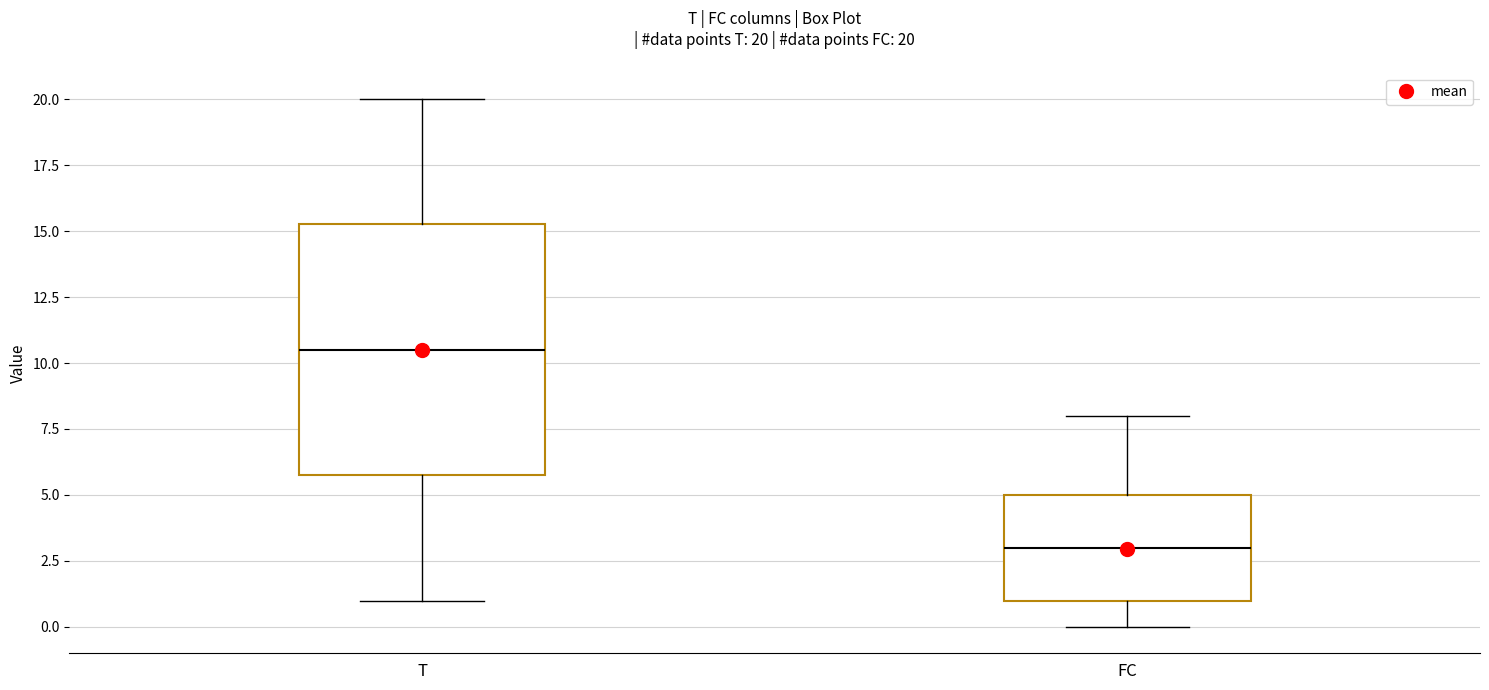

Which box's median line is the lowest?

FC